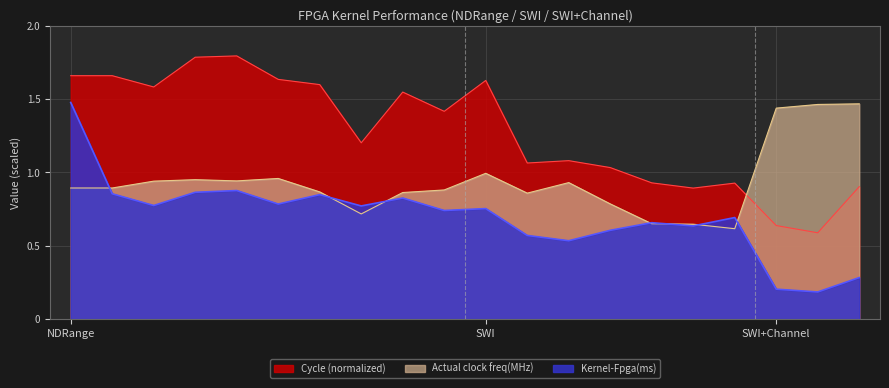

Which series changed the most between SWI and SWI+Channel?

Cycle (normalized)